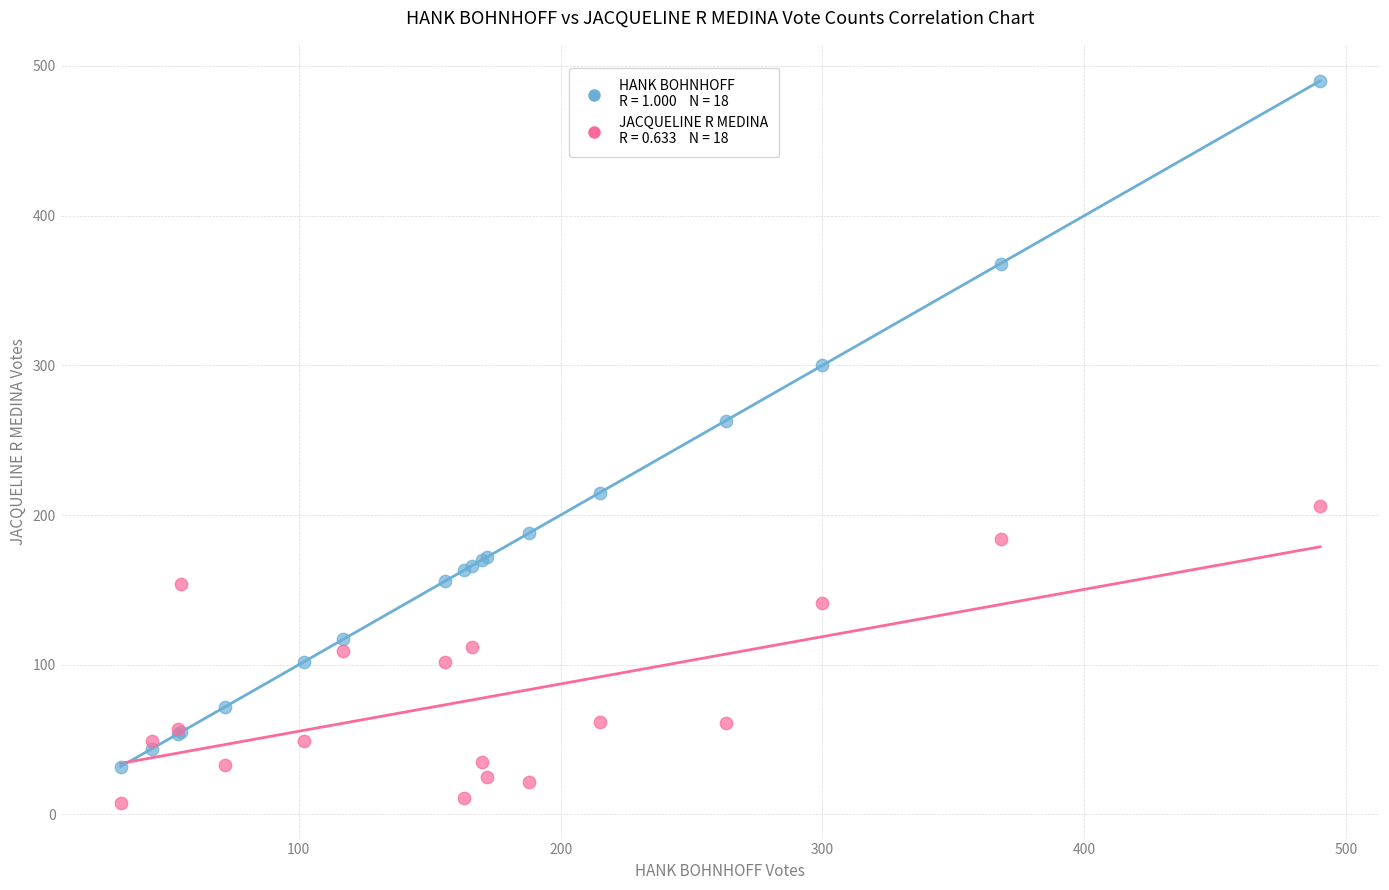

Across all series, what Y value is closest to 249?

263